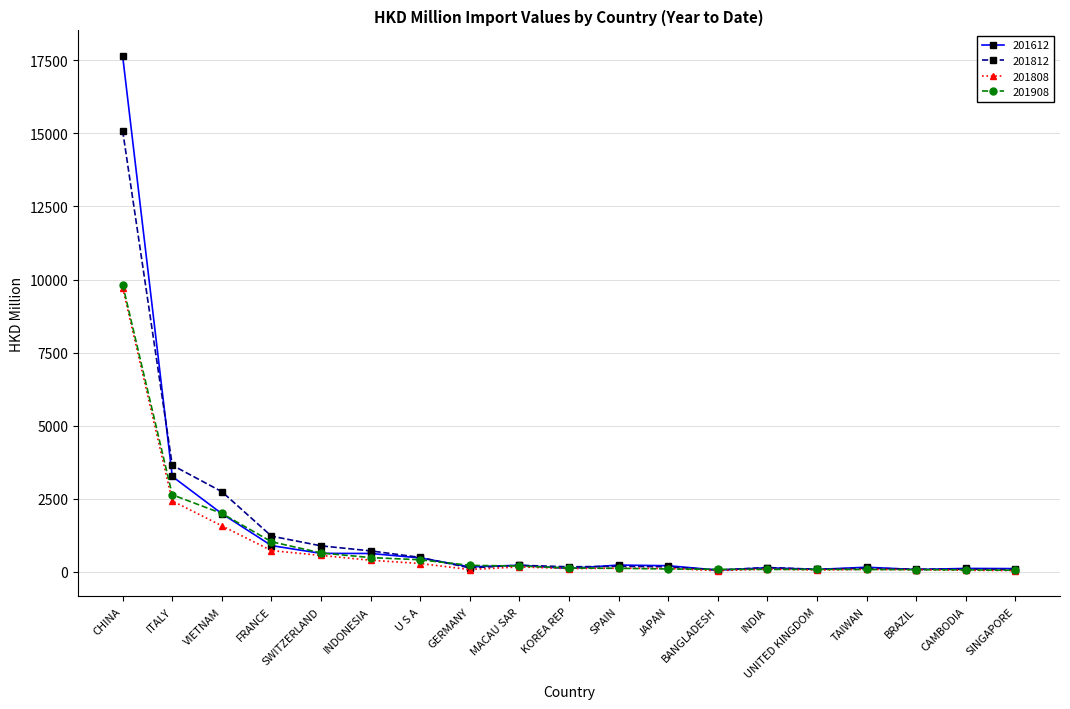

At which category is the sum across all series the highest?

CHINA